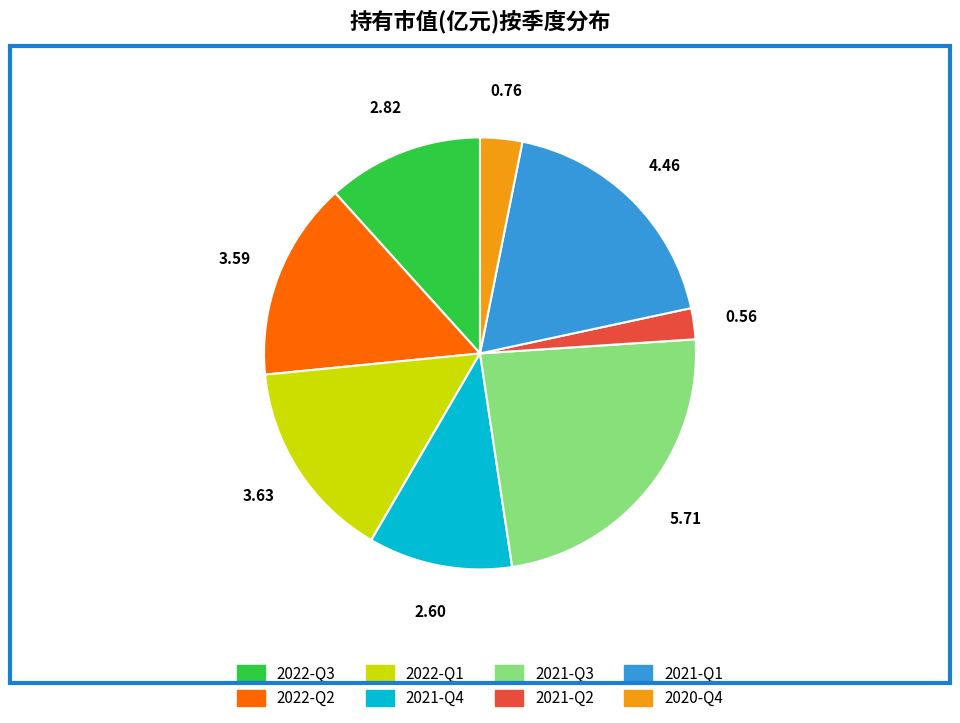

Combined, do 2022-Q1 and 2022-Q2 account for over 50%?

No